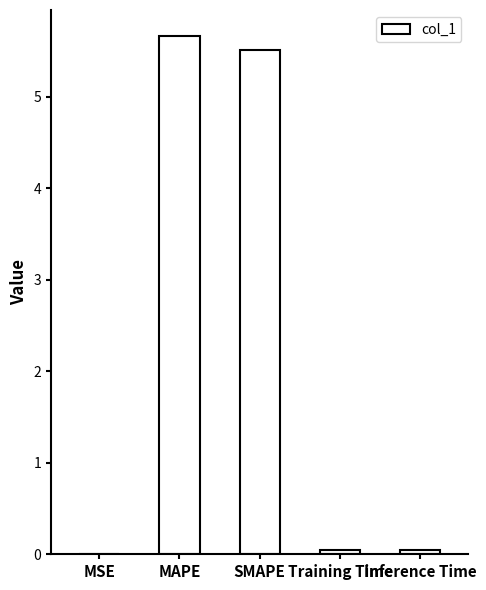

Is it true that the value at MAPE is 5.7?

True